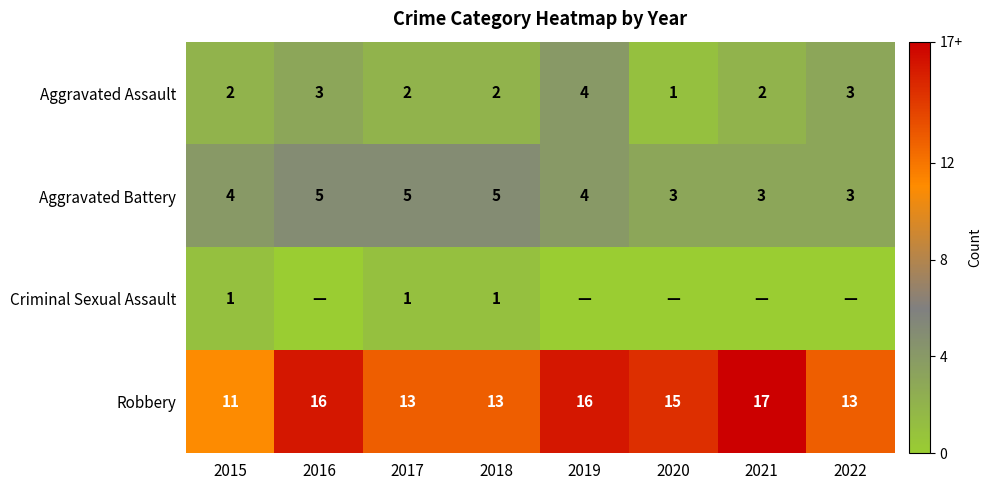

True or false: Robbery has a value of 16 at 2016.

True